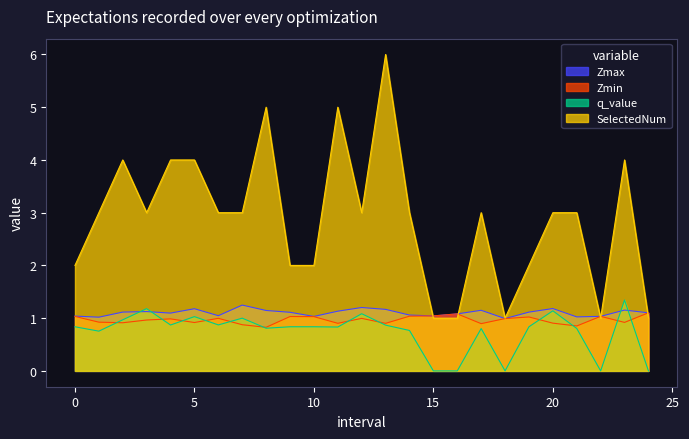

Which series has the largest total across all categories?

SelectedNum